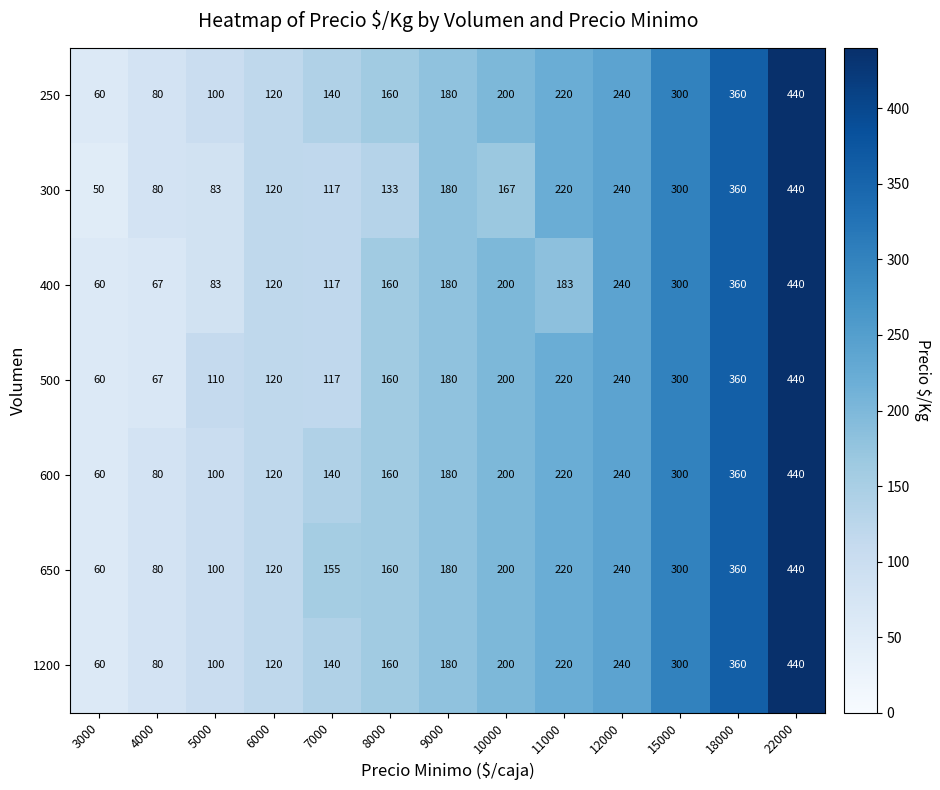

Rank the categories by 600 value from highest to lowest.

22000, 18000, 15000, 12000, 11000, 10000, 9000, 8000, 7000, 6000, 5000, 4000, 3000